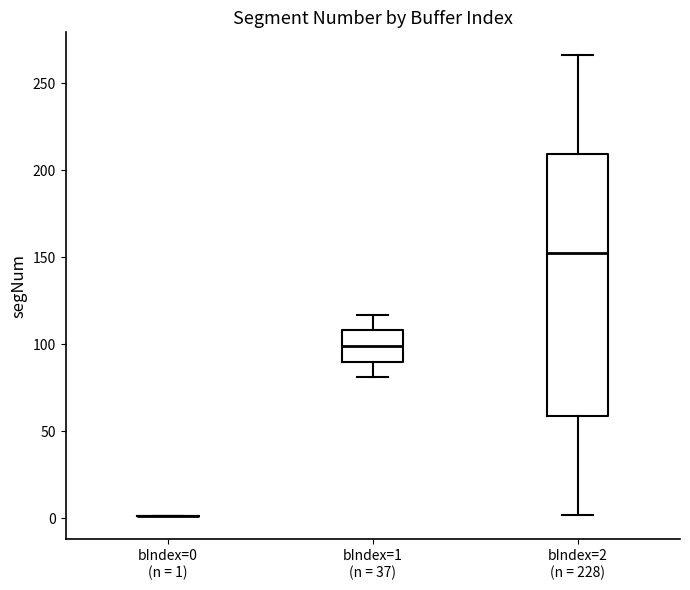

Reading left to right, read every box against the y-axis: the position of its median line, the range the box covers, and the ends of its whiskers. The values are not printed on the chart, so give them approximately, as read against the axis.

bIndex=0 (n = 1): box collapsed to a line at 0, whiskers 0 to 0
bIndex=1 (n = 37): median 100, box 90 to 110, whiskers 80 to 115
bIndex=2 (n = 228): median 155, box 60 to 210, whiskers 0 to 265